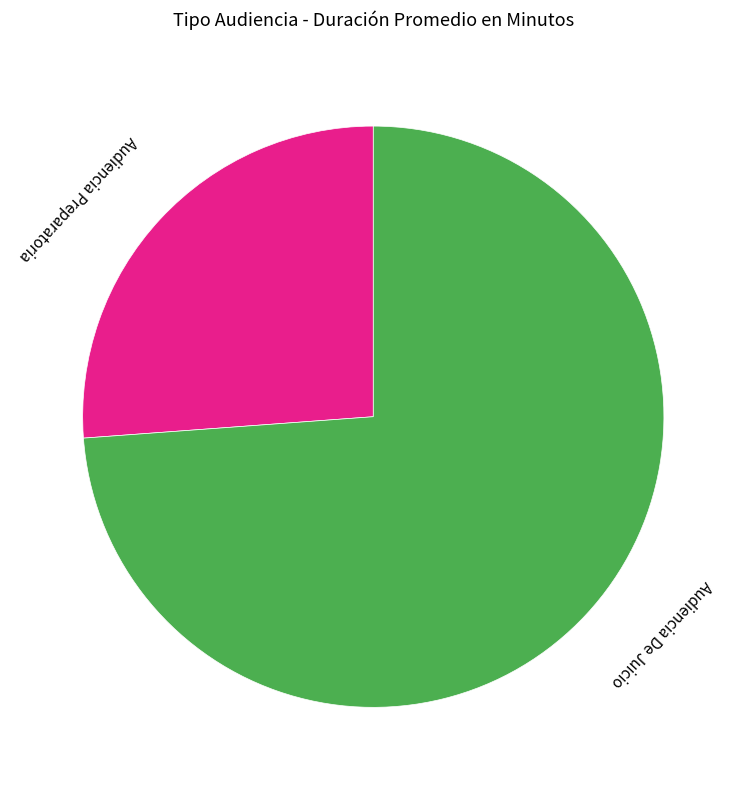

Count the number of slices in the pie.

2